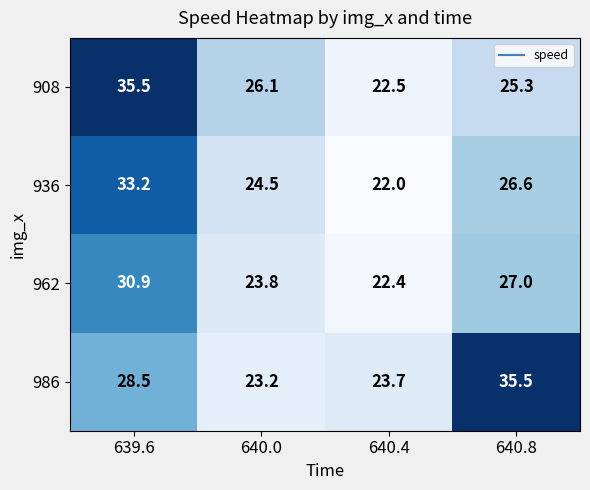

The value of 962 at 640.4 is 22.4. True or false?

True